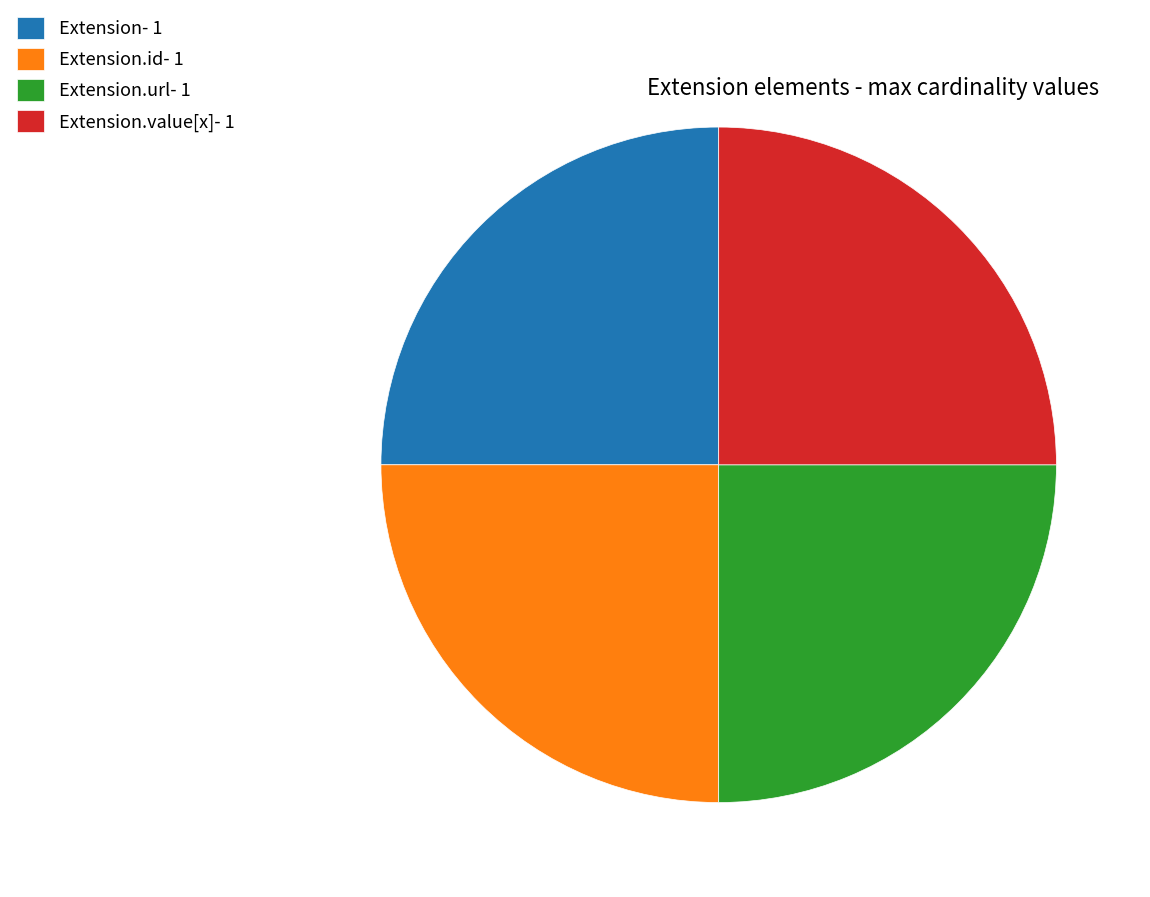

Does Extension.url- 1 account for over 50% of the chart?

No